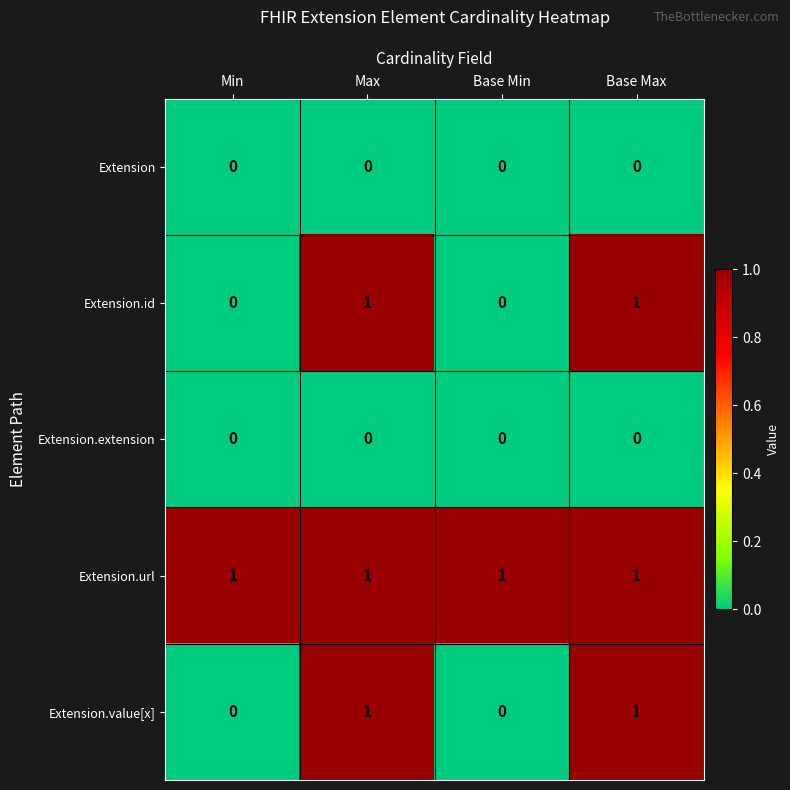

The Extension.id series shows 2 at Base Max. True or false?

False